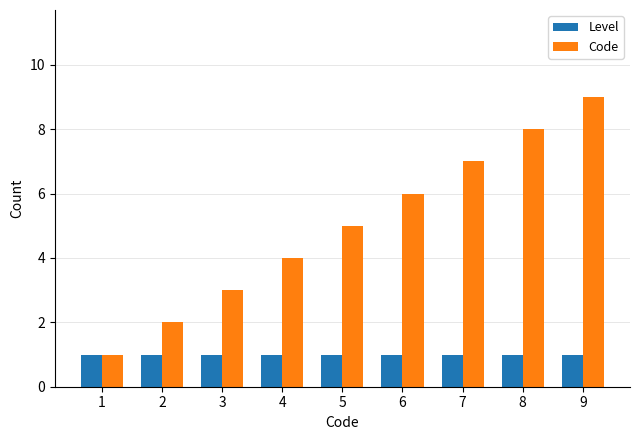

How many distinct data groups are displayed?

2